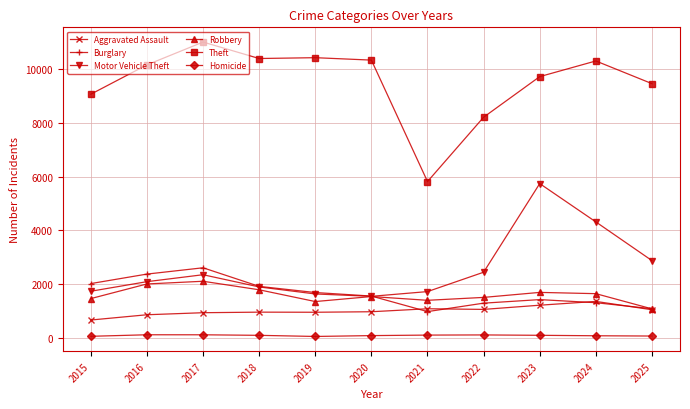

At how many categories does at least one series exceed 3128?

11